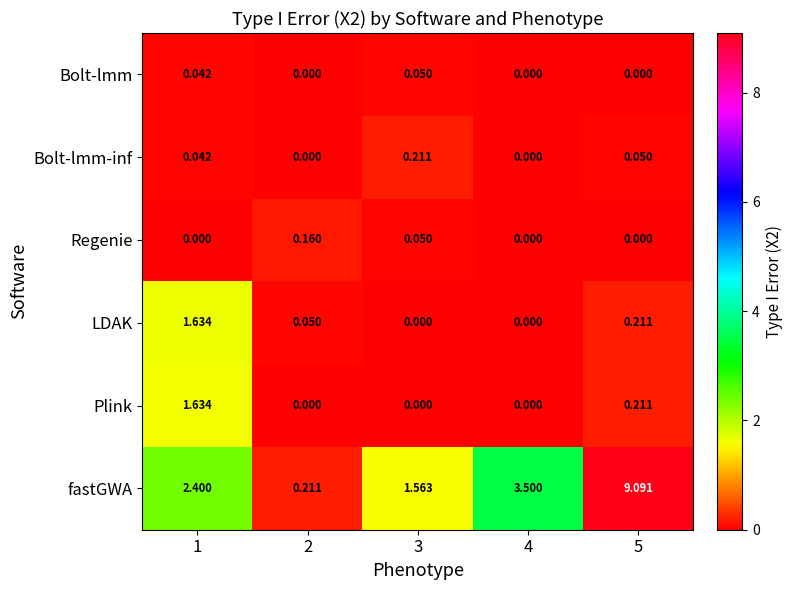

Is the value of fastGWA at 2 greater than the value of LDAK at 2?

Yes